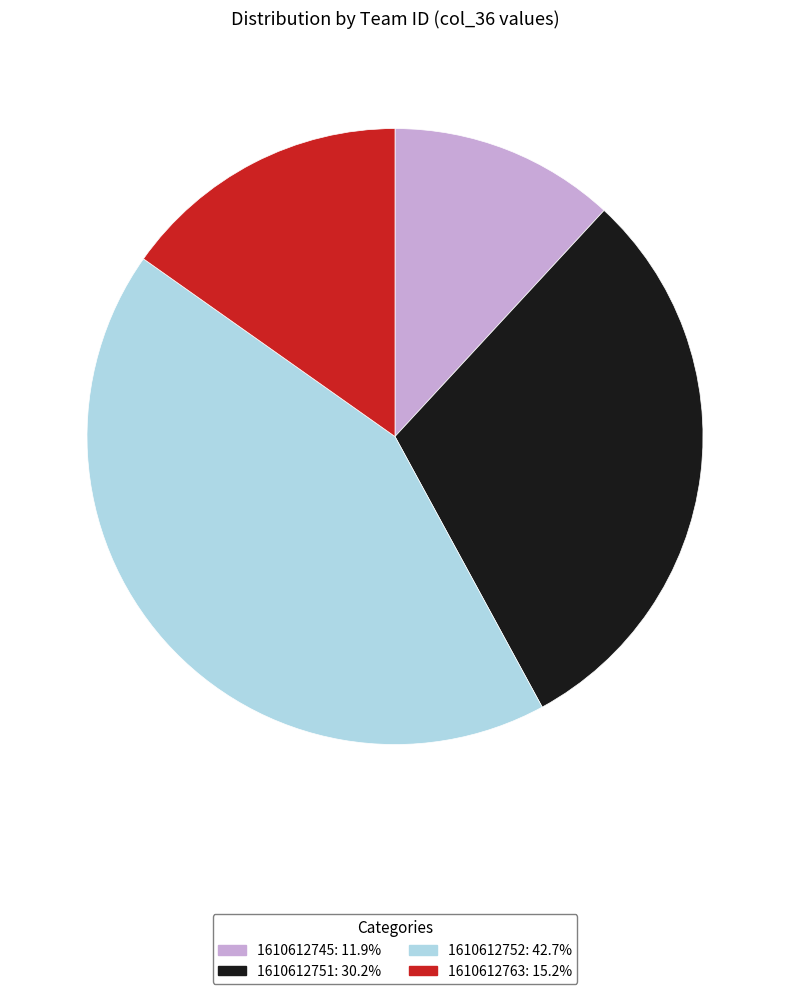

Which has a higher value, 1610612752 or 1610612751?

1610612752